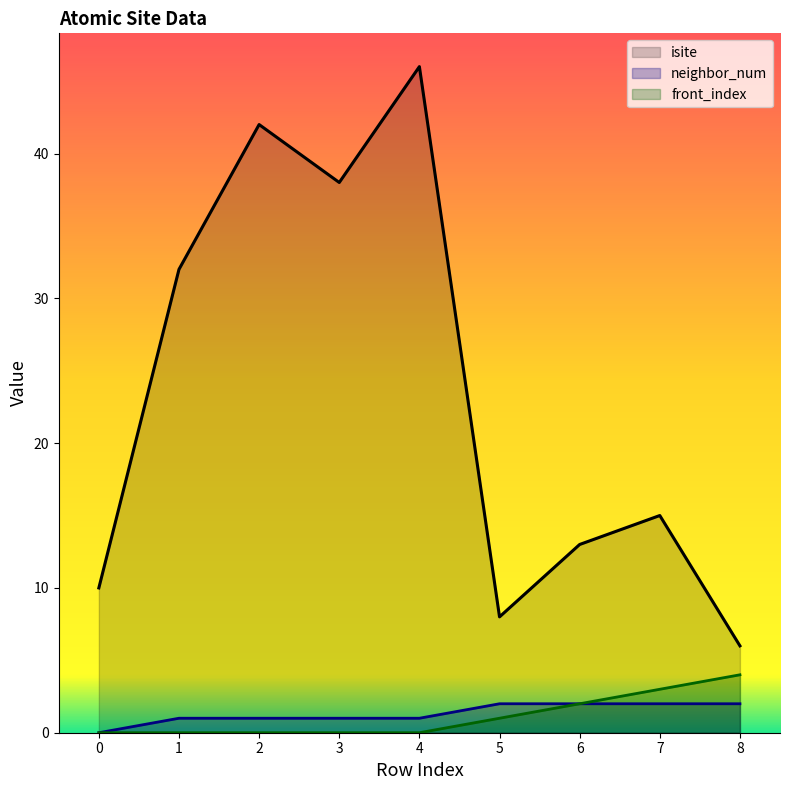

At 3, list the series in order from largest to smallest.

isite, neighbor_num, front_index